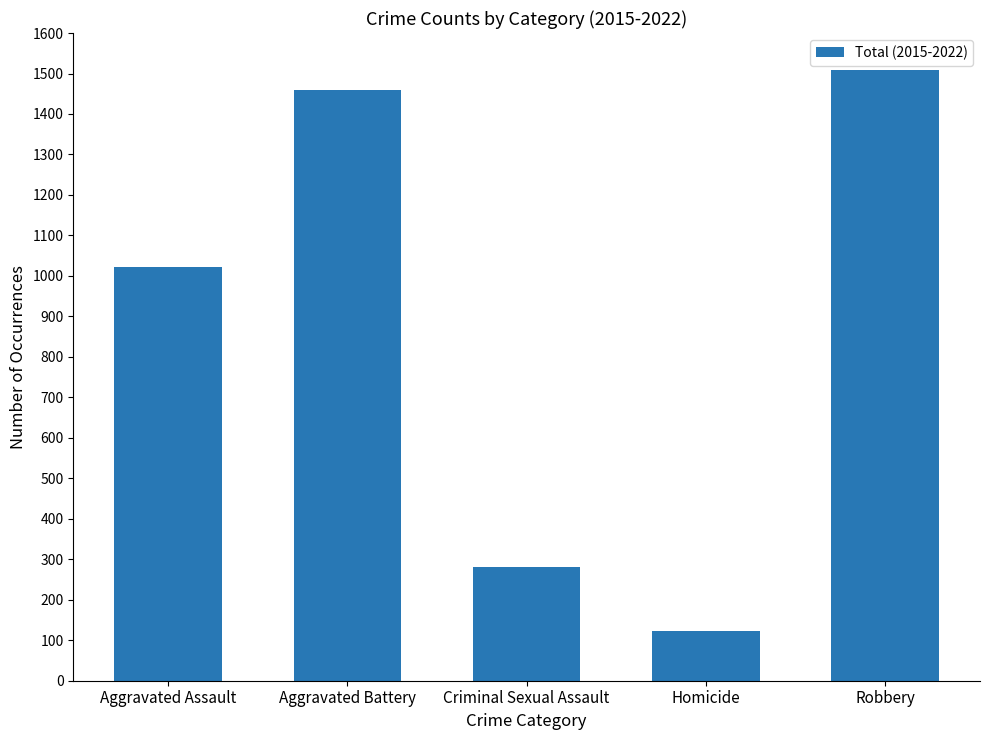

What is the difference between the second highest and minimum values?

1337